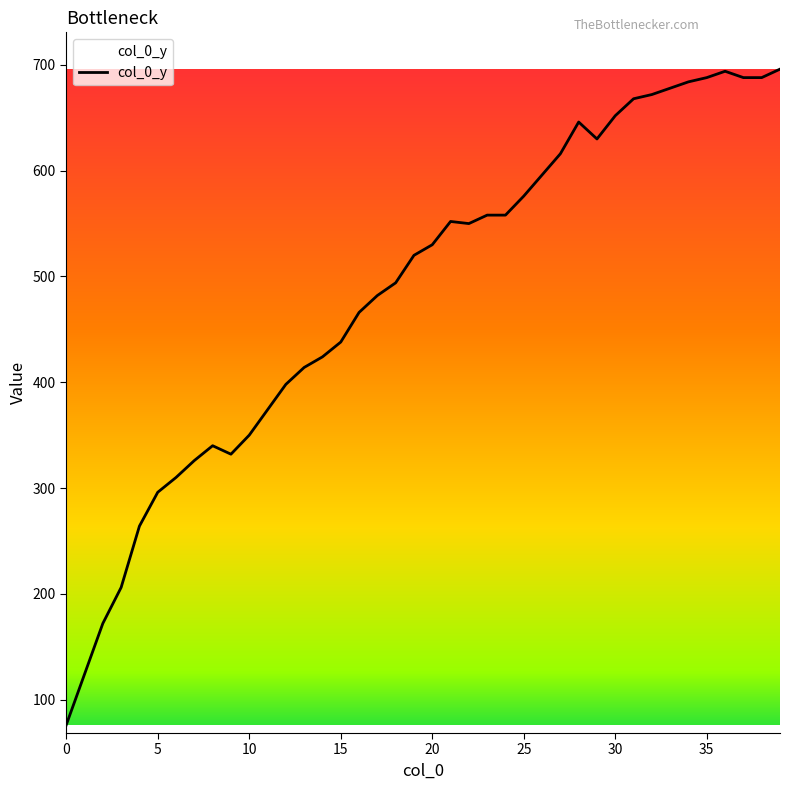

What is the difference between the maximum and minimum values?

620